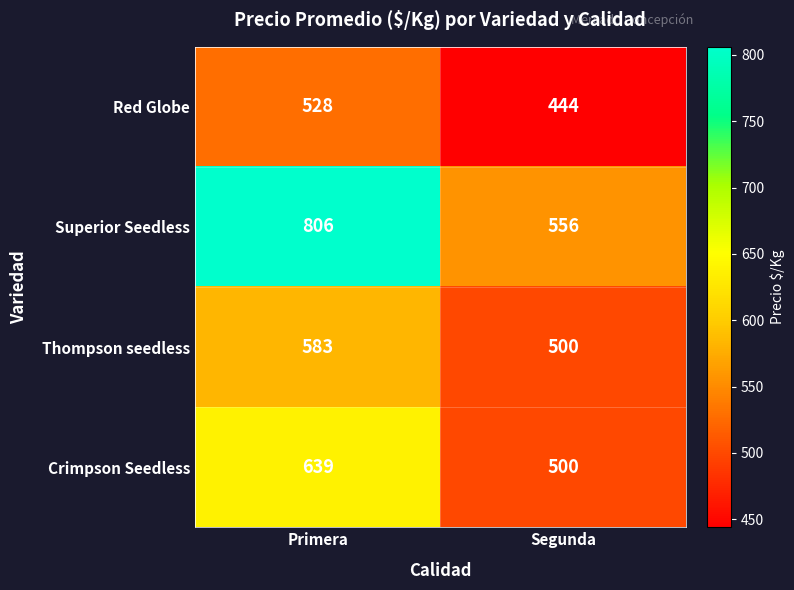

The value of Crimpson Seedless at Segunda is 500. True or false?

True